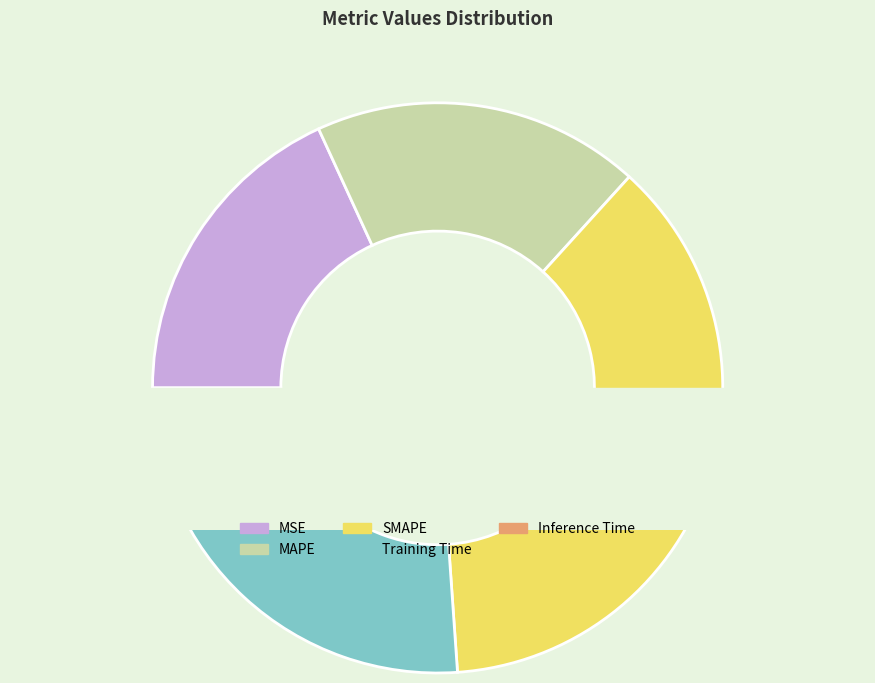

Do MSE and SMAPE together represent more than half of the pie?

Yes